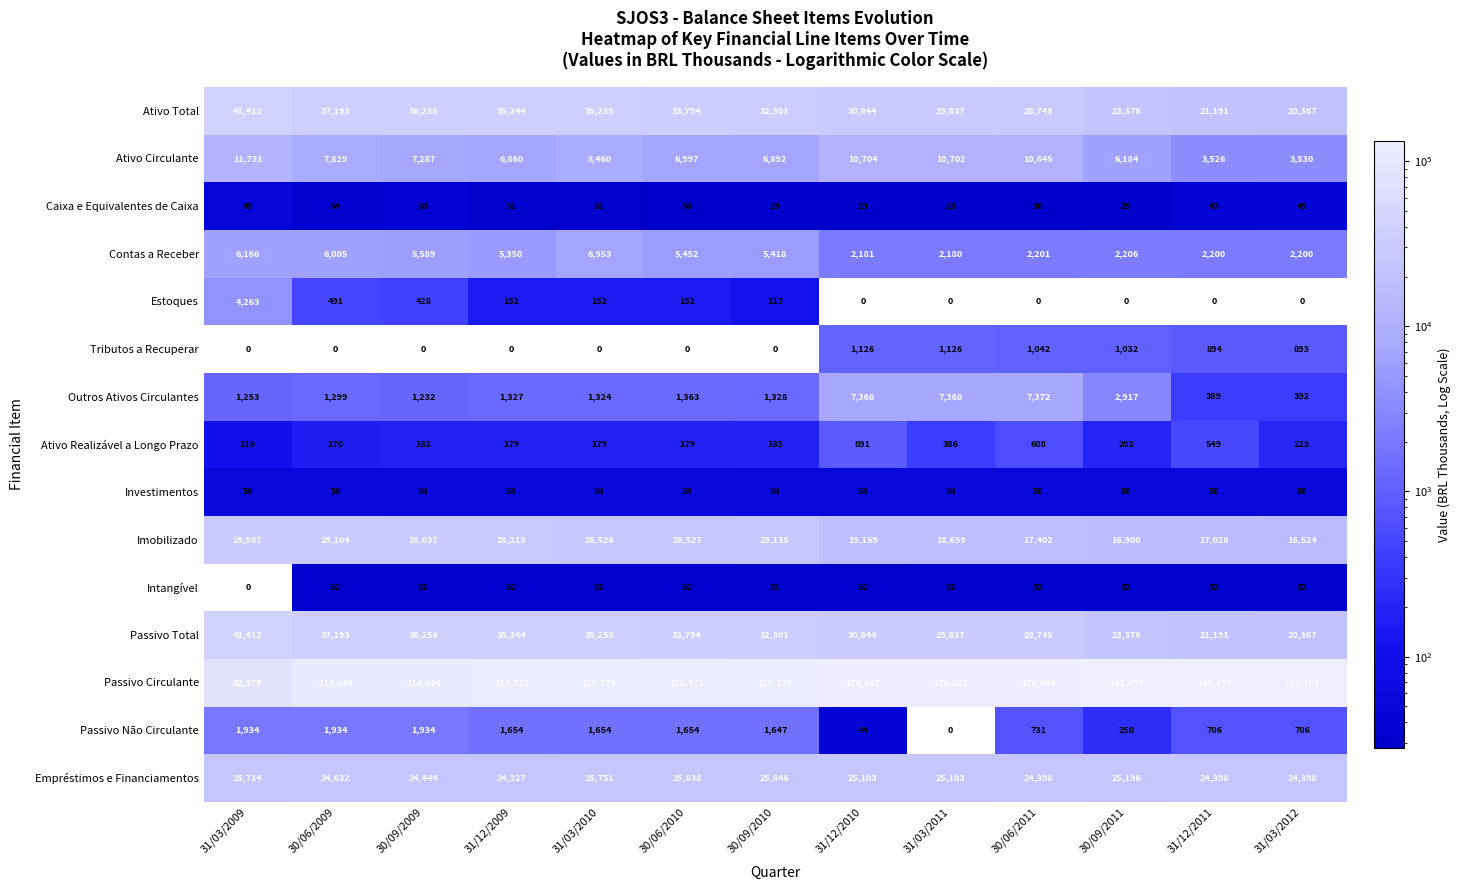

What is the highest value of the Ativo Realizável a Longo Prazo series?

891